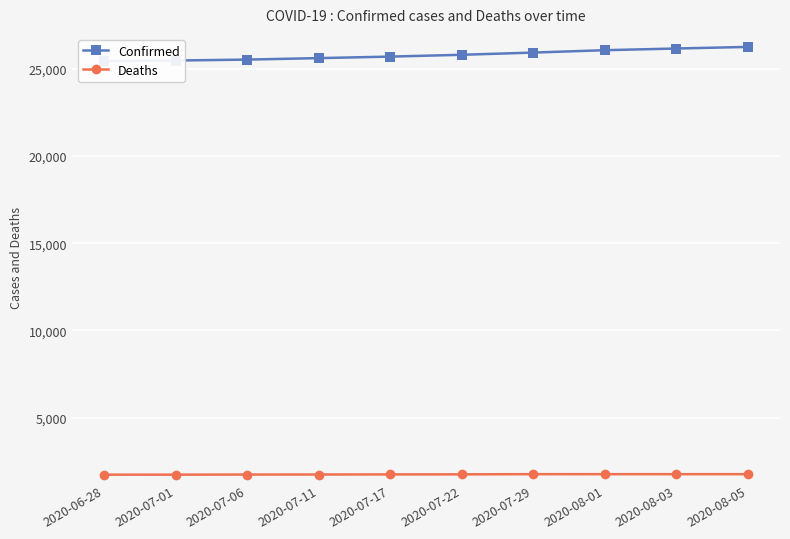

What is the spread (max minus min) of values at 2020-07-11?

23867